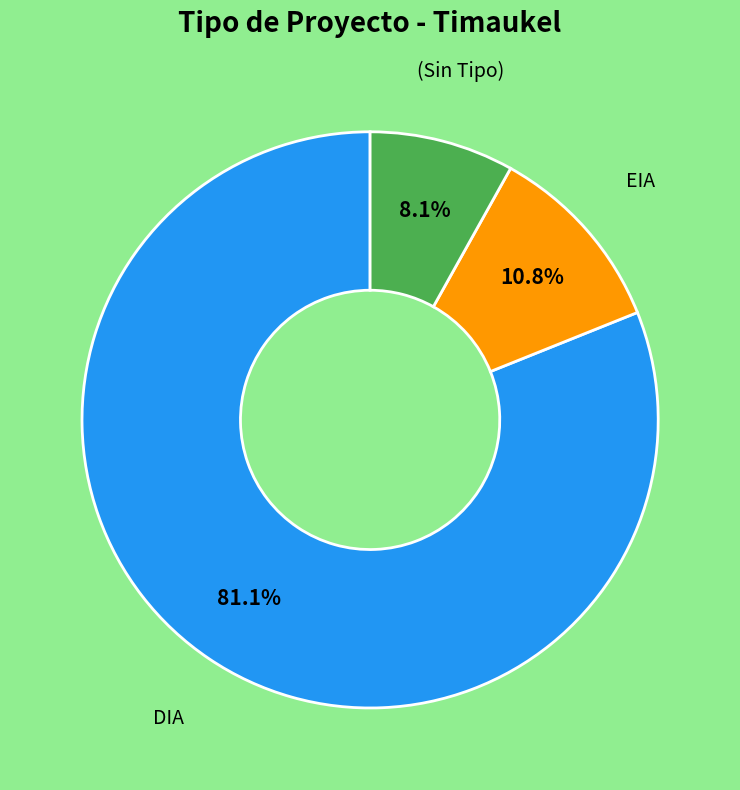

To the nearest percent, what is the difference between the largest and smallest slice percentages?

73%